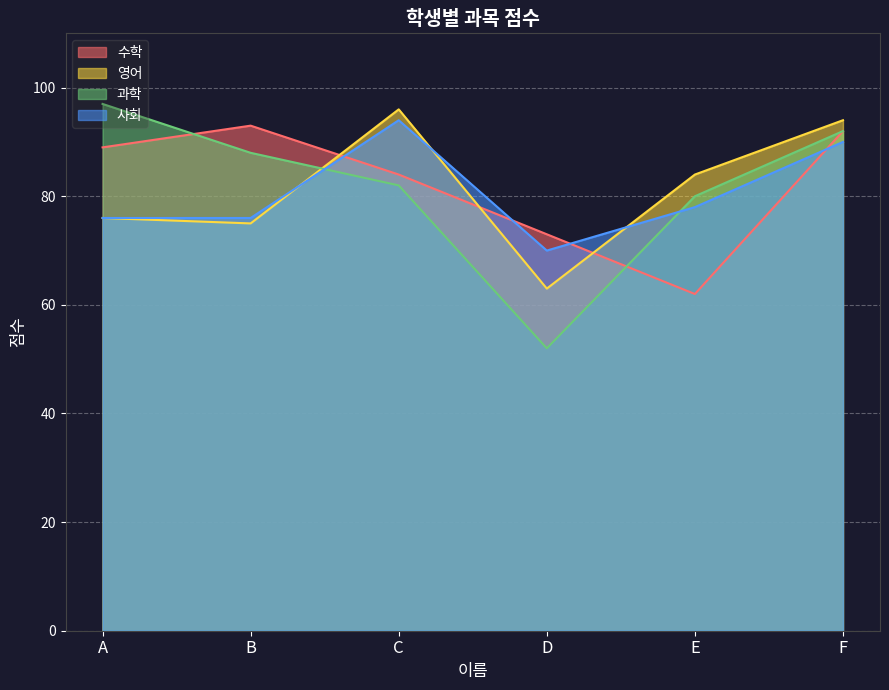

Is it true that 영어 equals 135 at C?

False